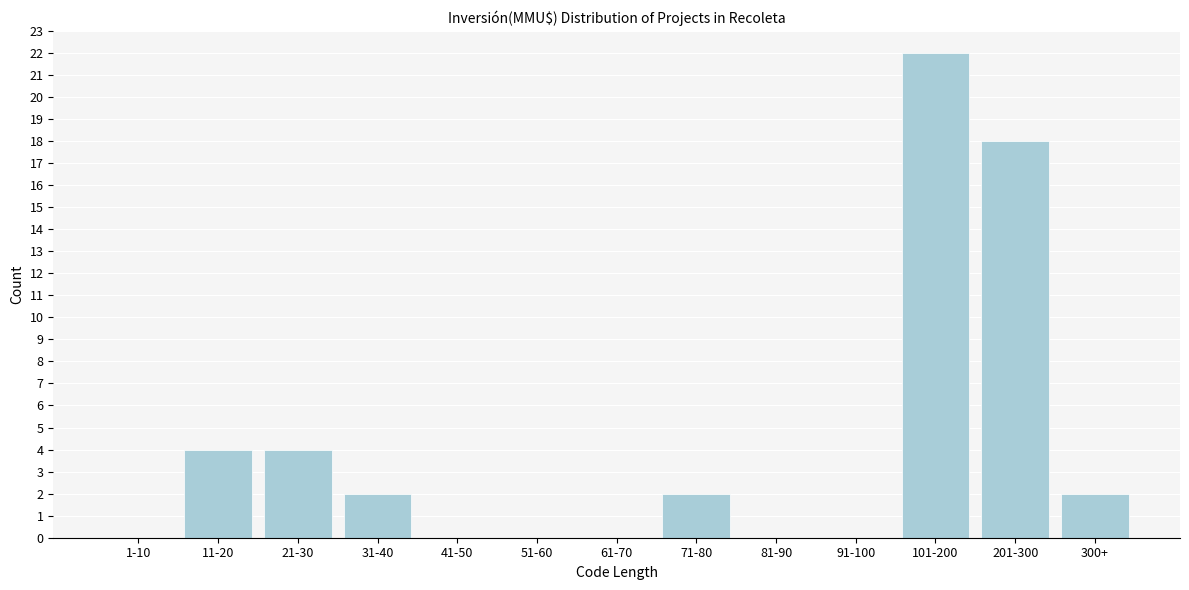

Reading left to right, transcribe all the data shown in this chart.

1-10=0	11-20=4	21-30=4	31-40=2	41-50=0	51-60=0	61-70=0	71-80=2	81-90=0	91-100=0	101-200=22	201-300=18	300+=2